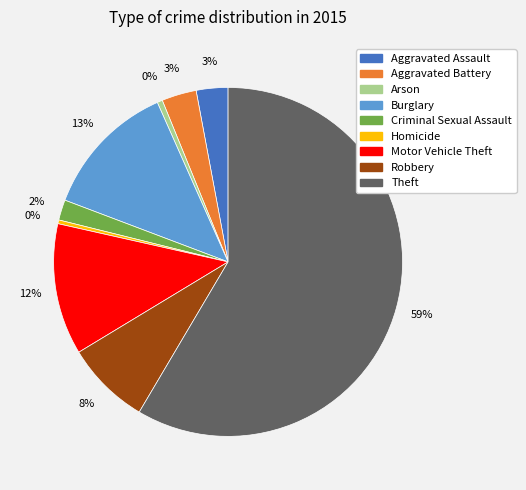

Do Theft and Robbery together represent more than half of the pie?

Yes